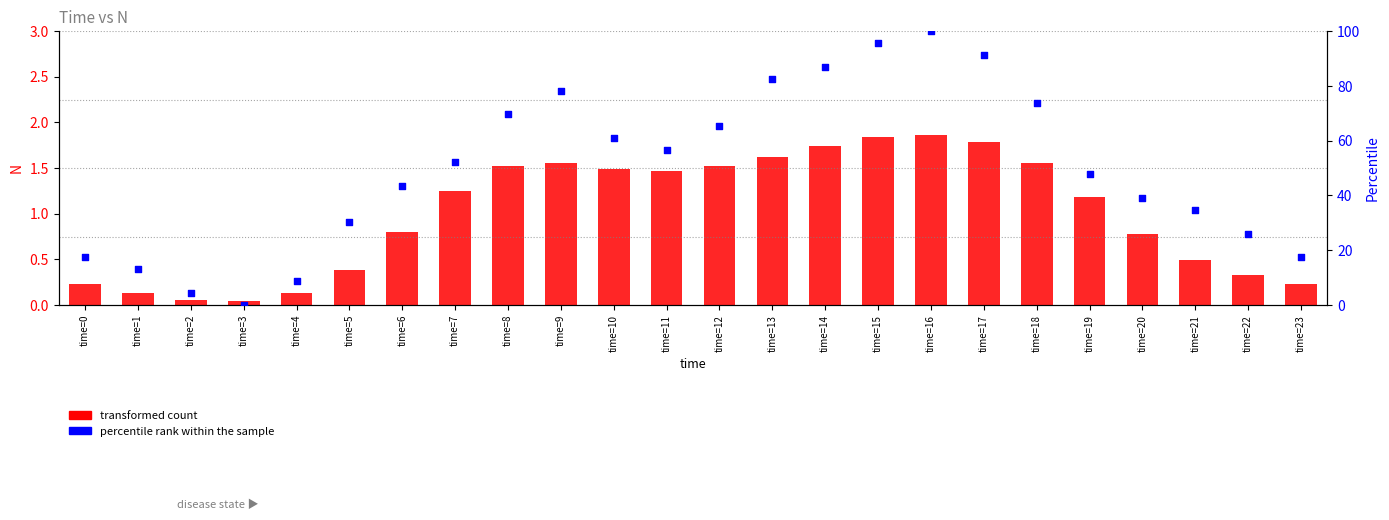

Is the value of percentile rank within the sample at time=1 greater than the value of transformed count at time=16?

Yes